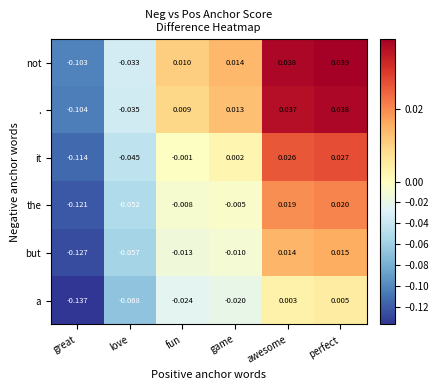

Which series changed the most between love and awesome?

.